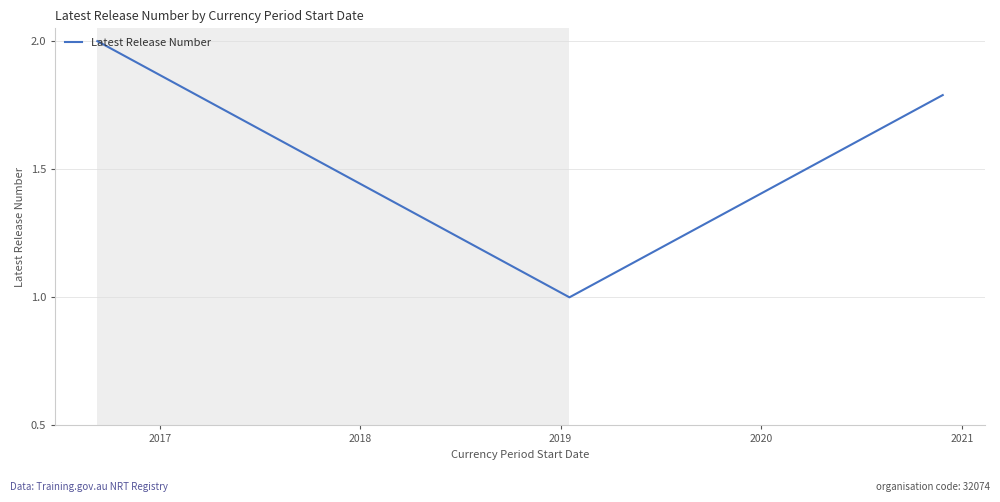

What is the difference between the second highest and minimum values?

0.8